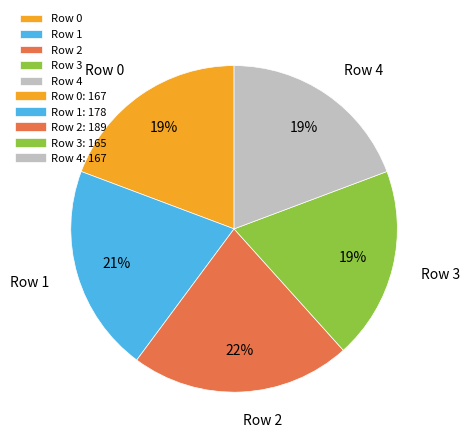

To the nearest percent, what is the difference between the largest and smallest slice percentages?

3%